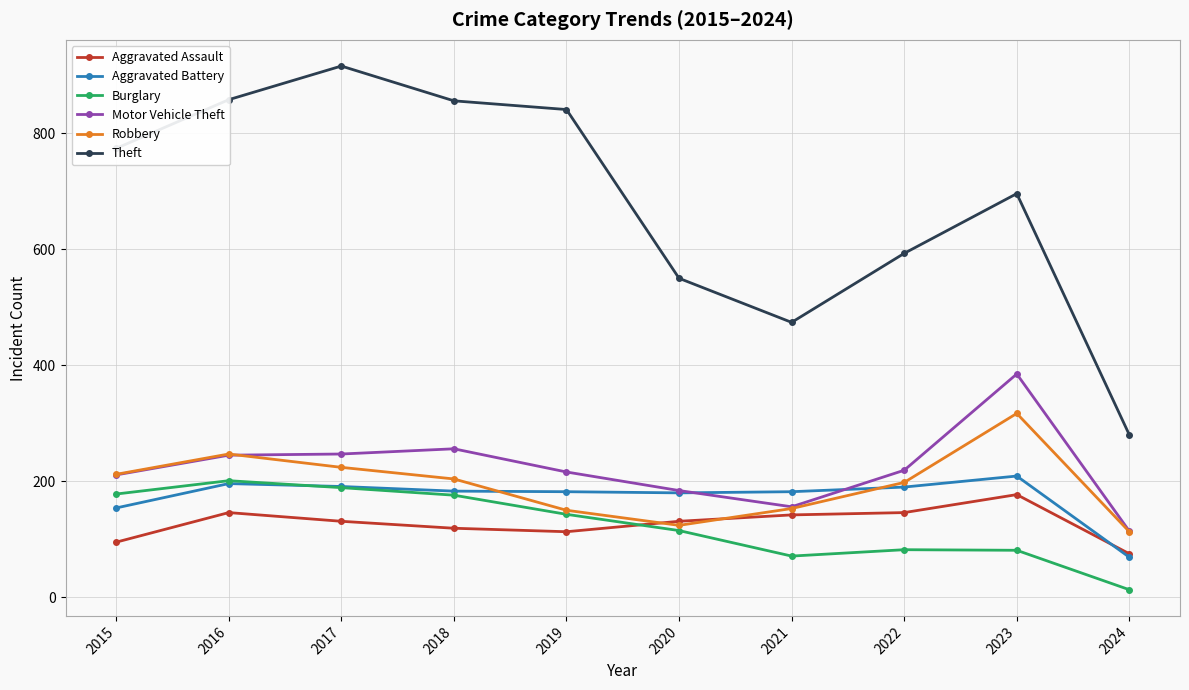

What is the sum of all Burglary values?

1249